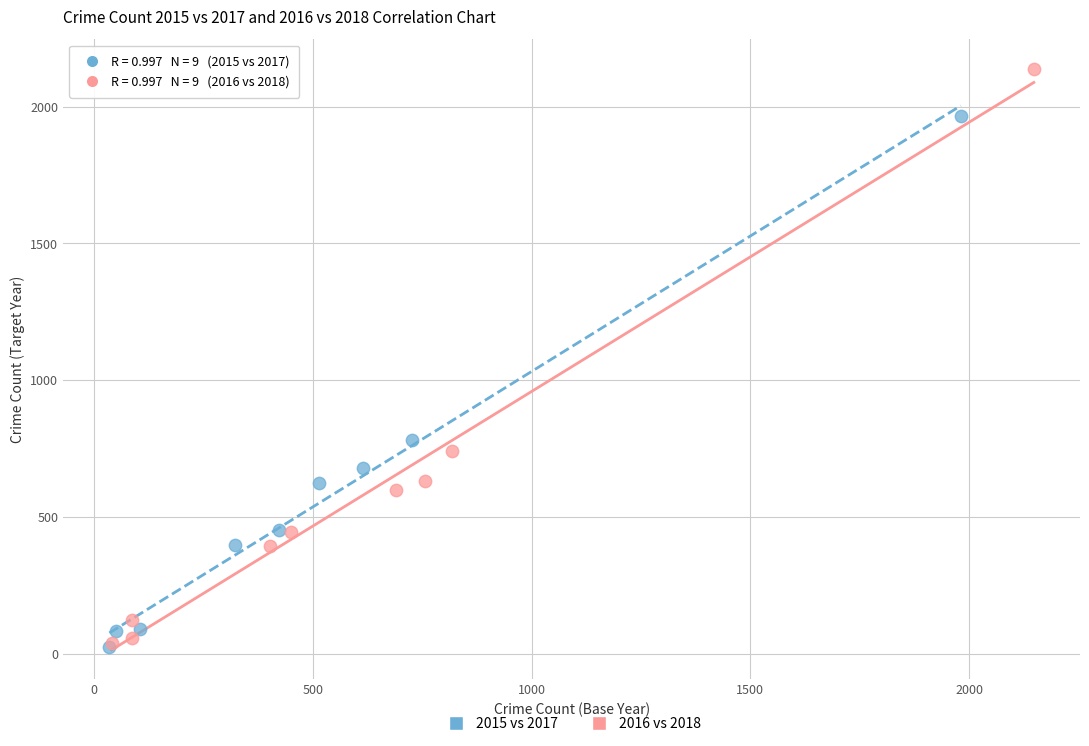

Which series has the largest Y range (max minus min)?

2016 vs 2018